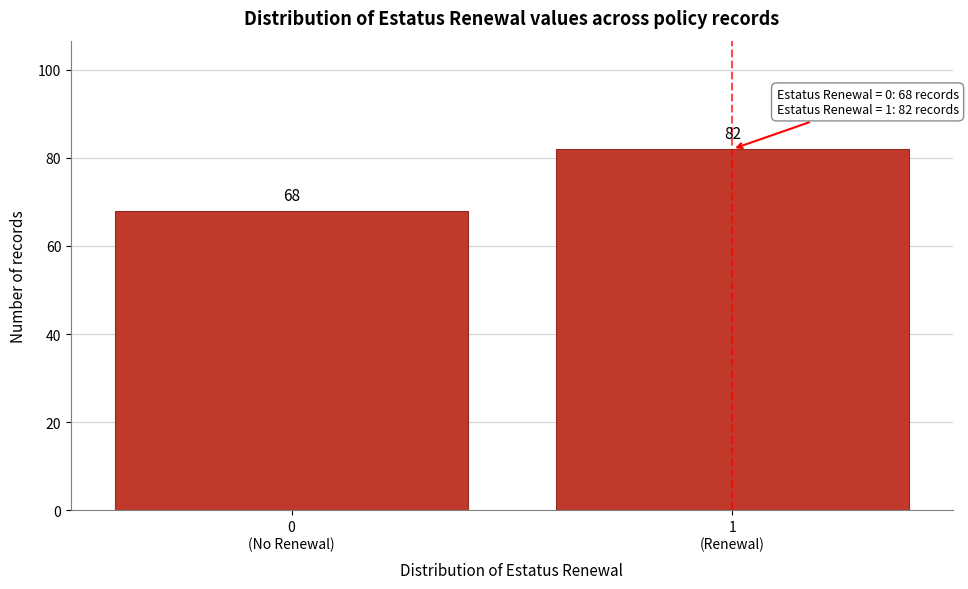

Reading left to right, transcribe all the data shown in this chart.

68	82